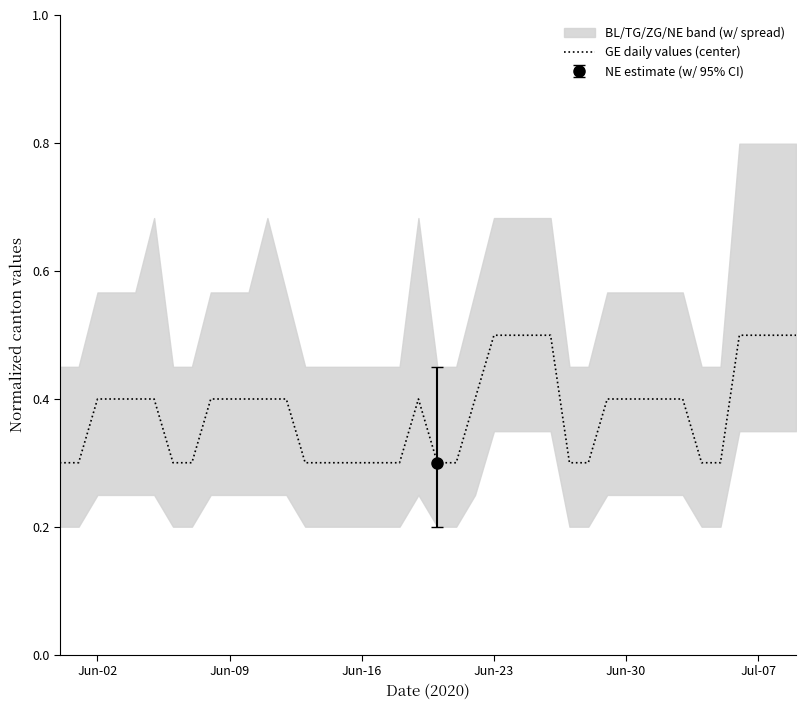

True or false: GE daily values (center) has a value of 0.1 at Jun-16.

False